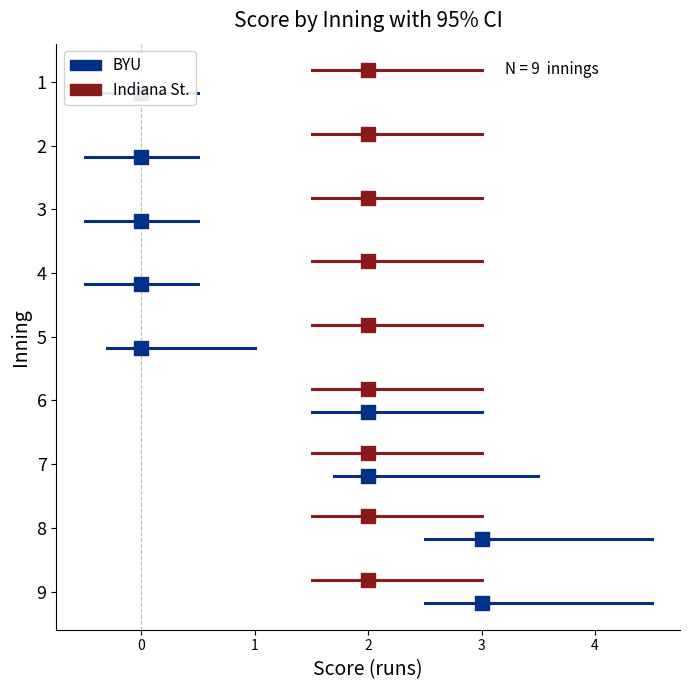

Which series contains the lowest Y value?

BYU